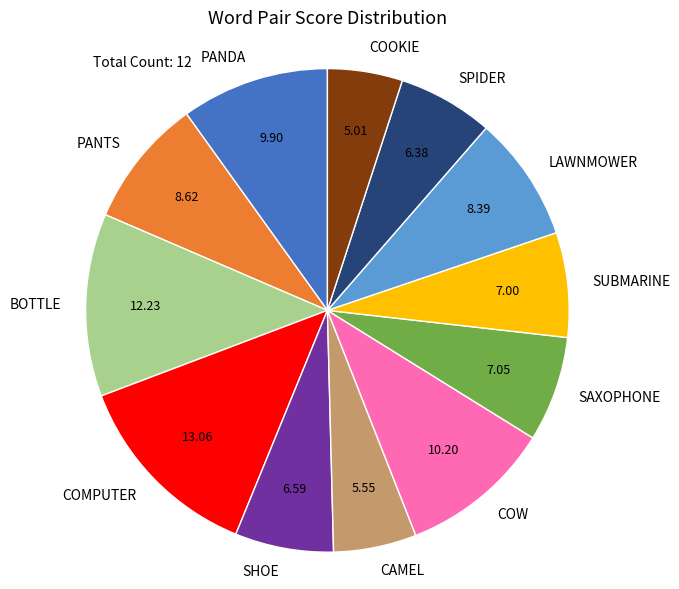

What is the ratio of the value at SUBMARINE to the value at SPIDER?

1.1